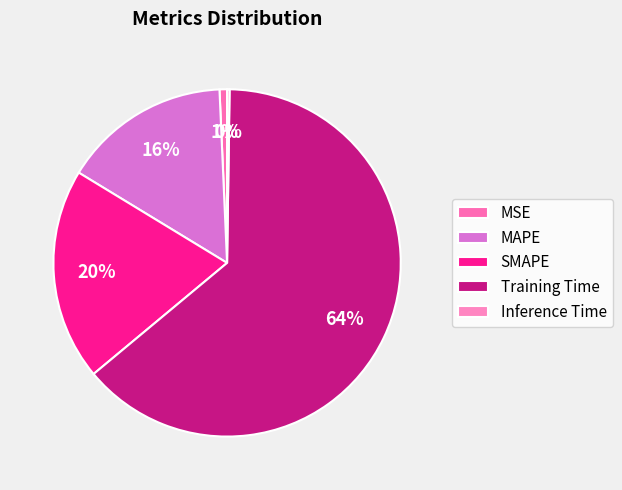

Does any single category account for the majority?

Yes